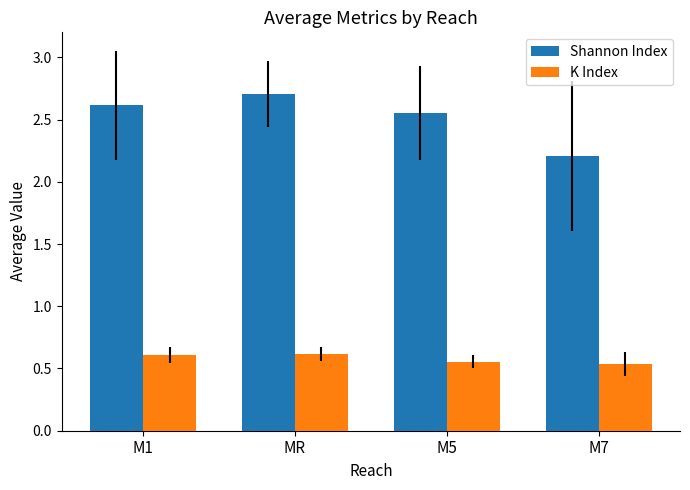

What is the sum of all Shannon Index values?

10.1